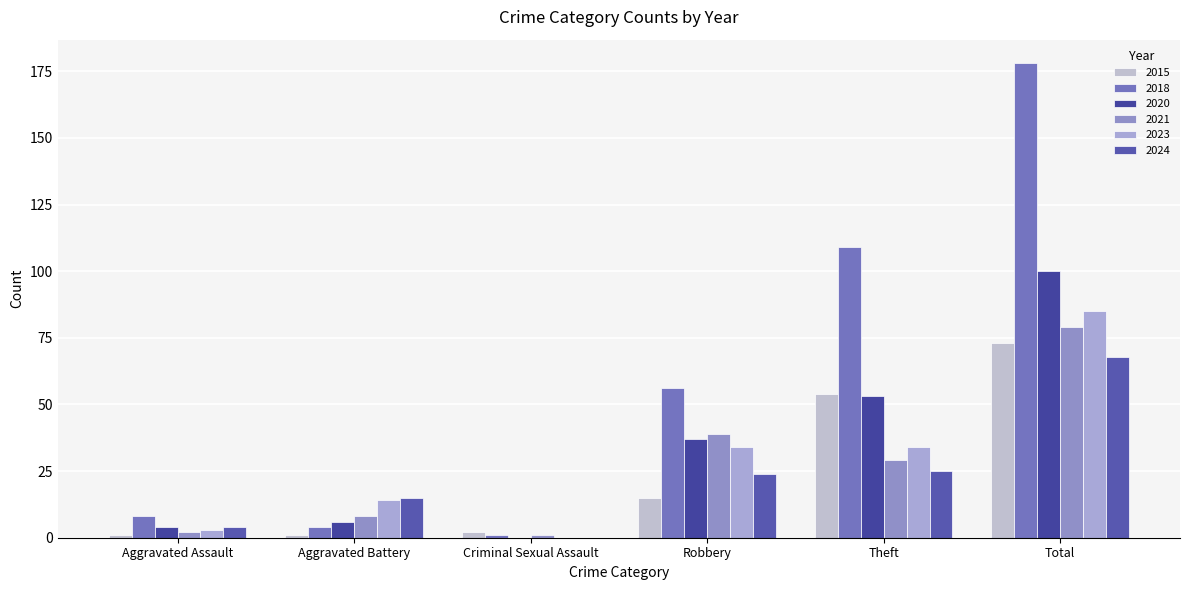

How many groups of bars are there?

6